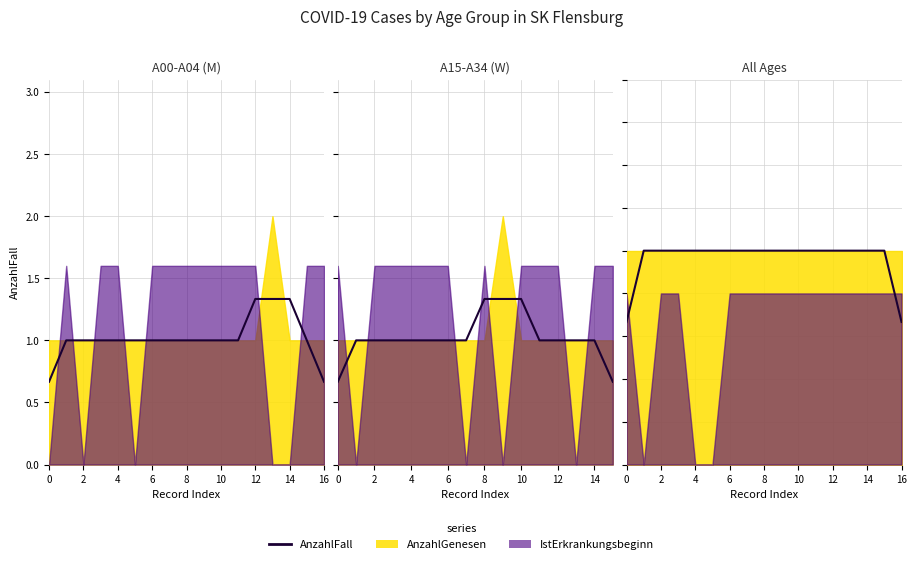

What is the value of the 12th point from the left?

1.0